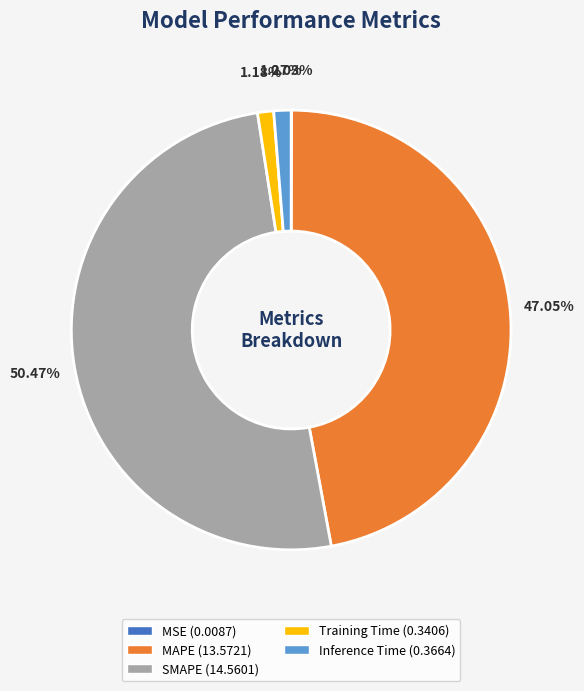

Combined, do Inference Time and SMAPE account for over 50%?

Yes